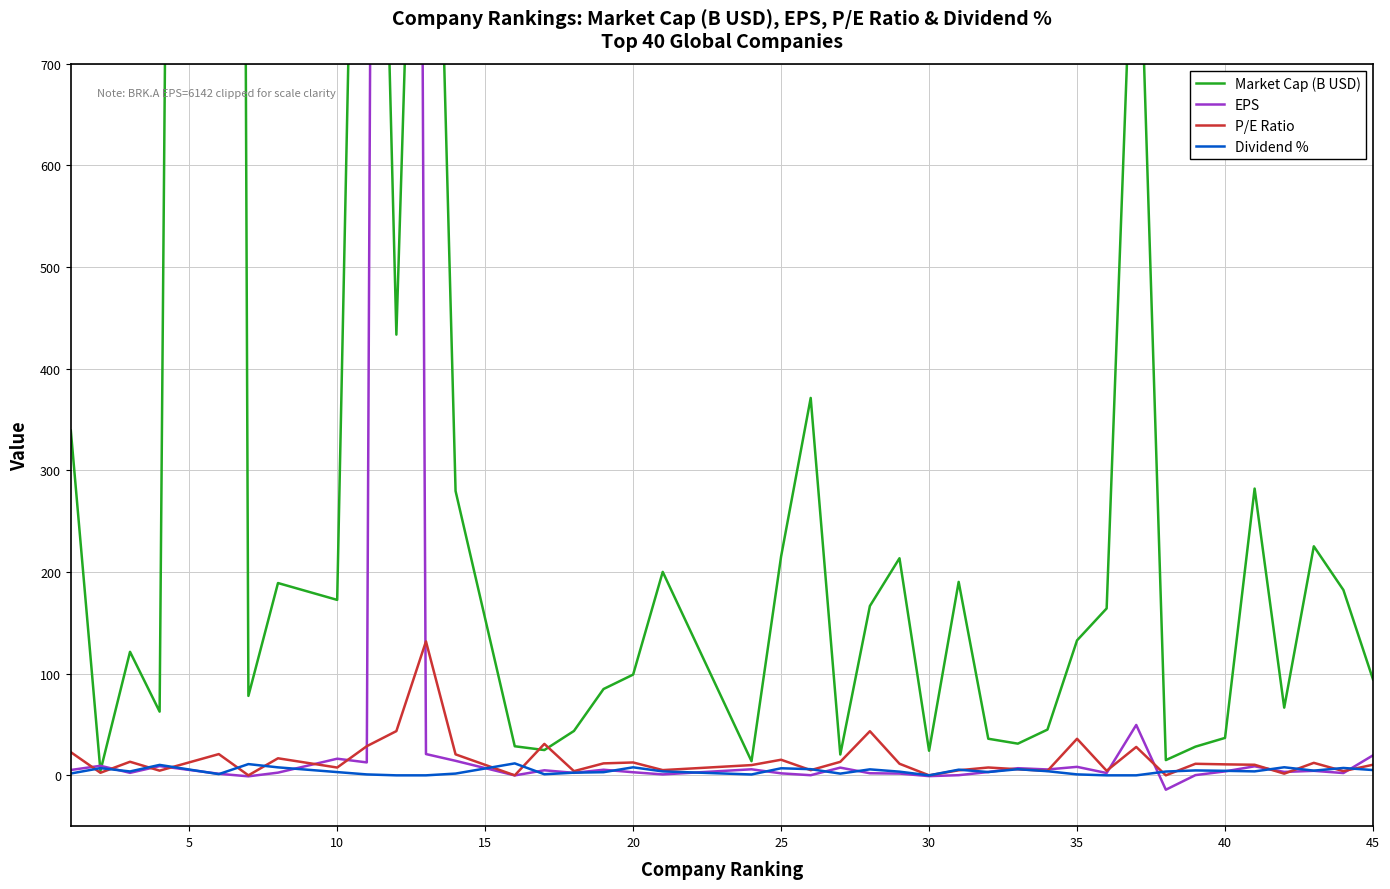

Which series ends up on top after the final intersection of P/E Ratio and Dividend %?

P/E Ratio